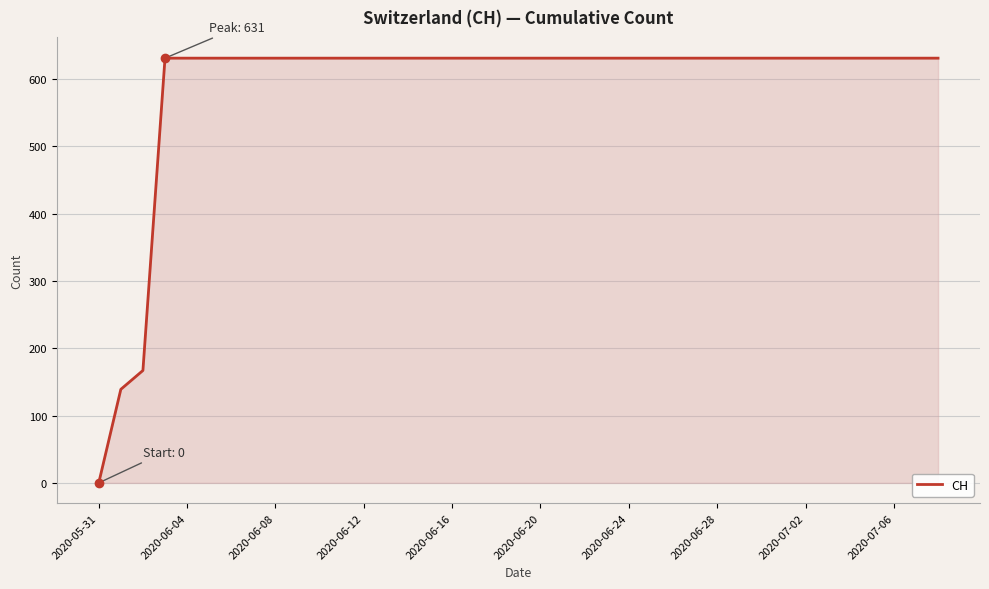

How many values are above zero?

38